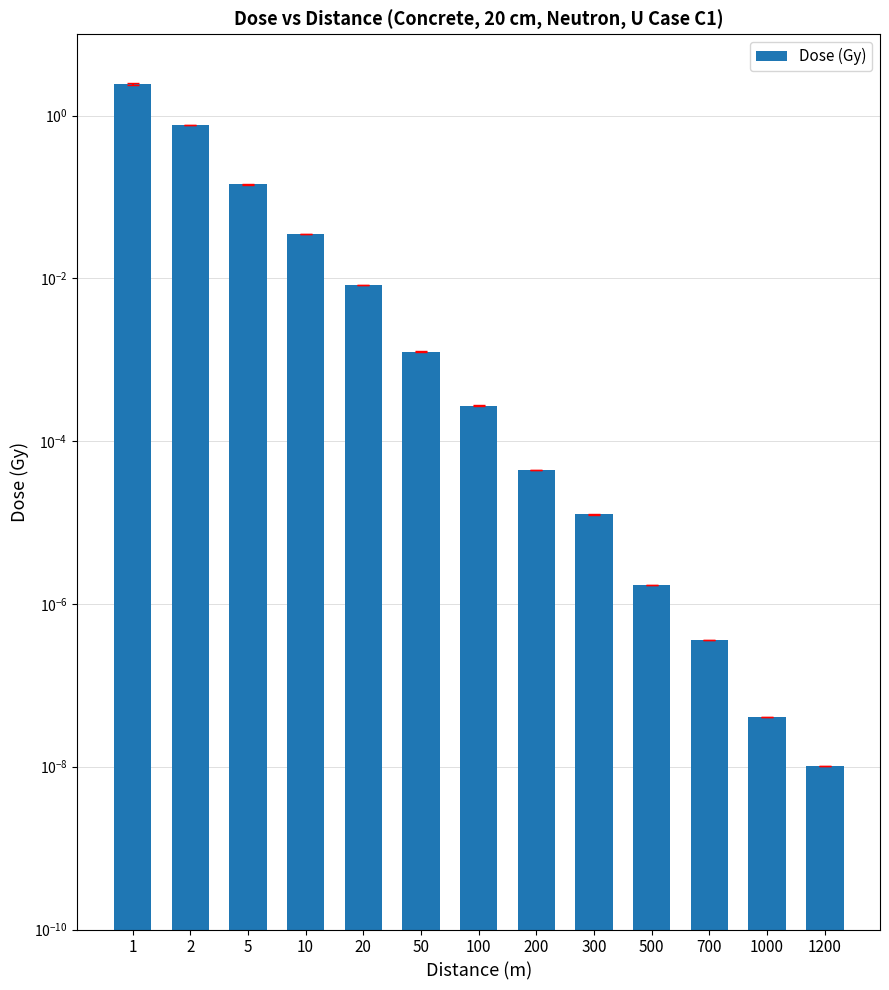

What is the difference between the maximum and minimum values?

2.5